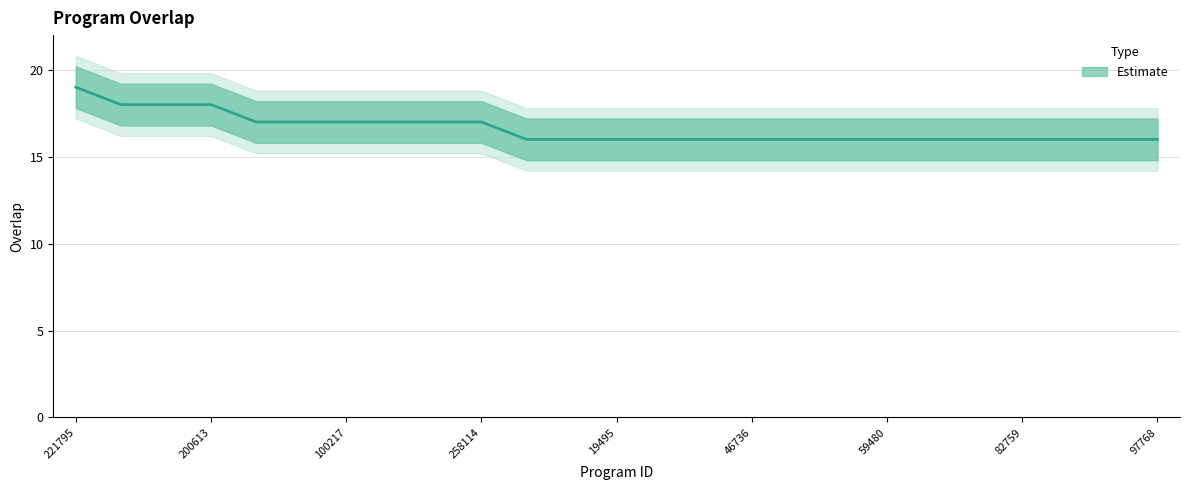

What is the smallest value displayed?

16